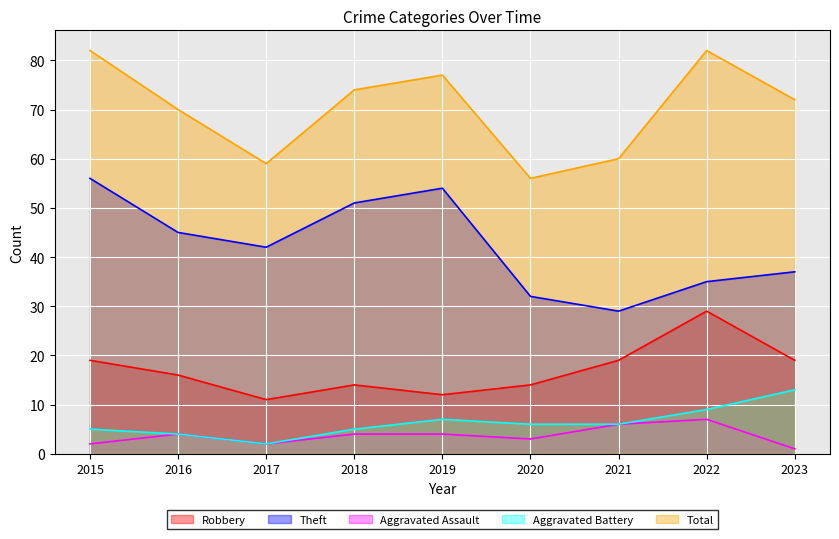

What is the average value of the Theft series?

42